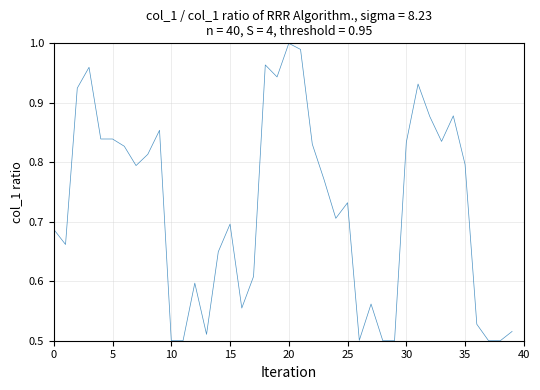

Does the chart have visible grid lines?

Yes